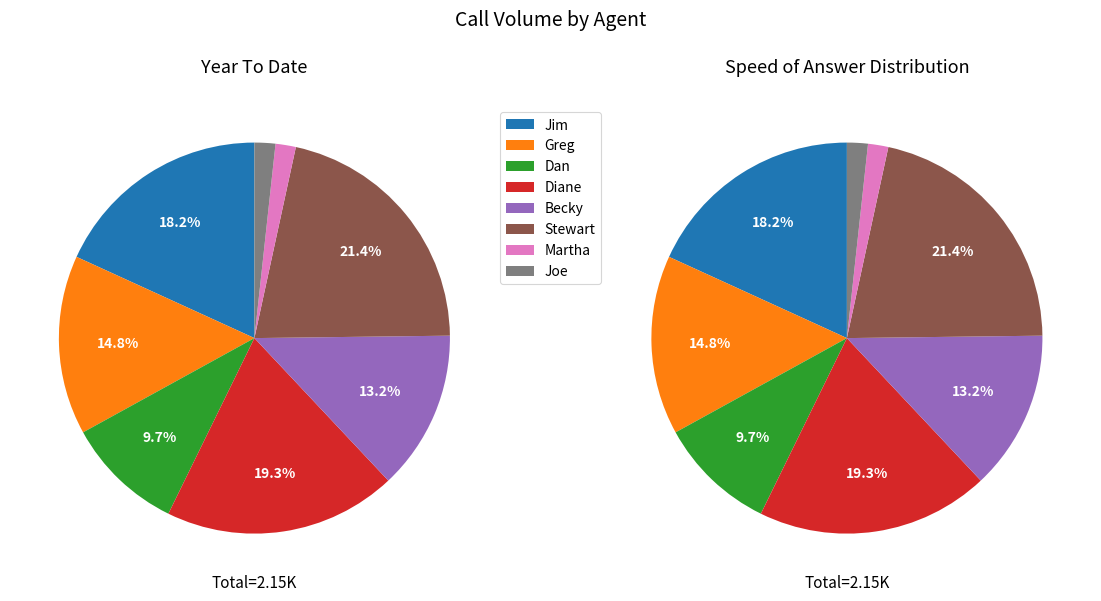

Does Greg represent more than half of the total?

No